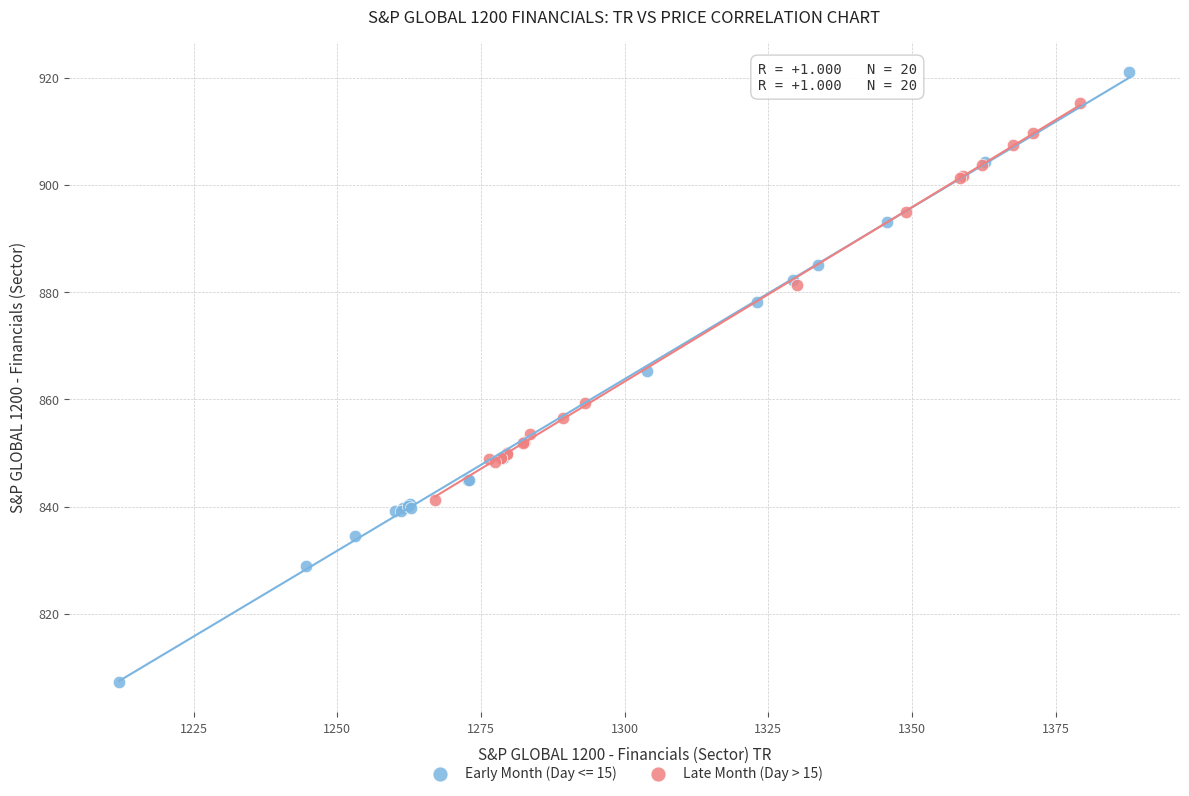

Which series has the largest Y range (max minus min)?

Early Month (Day <= 15)